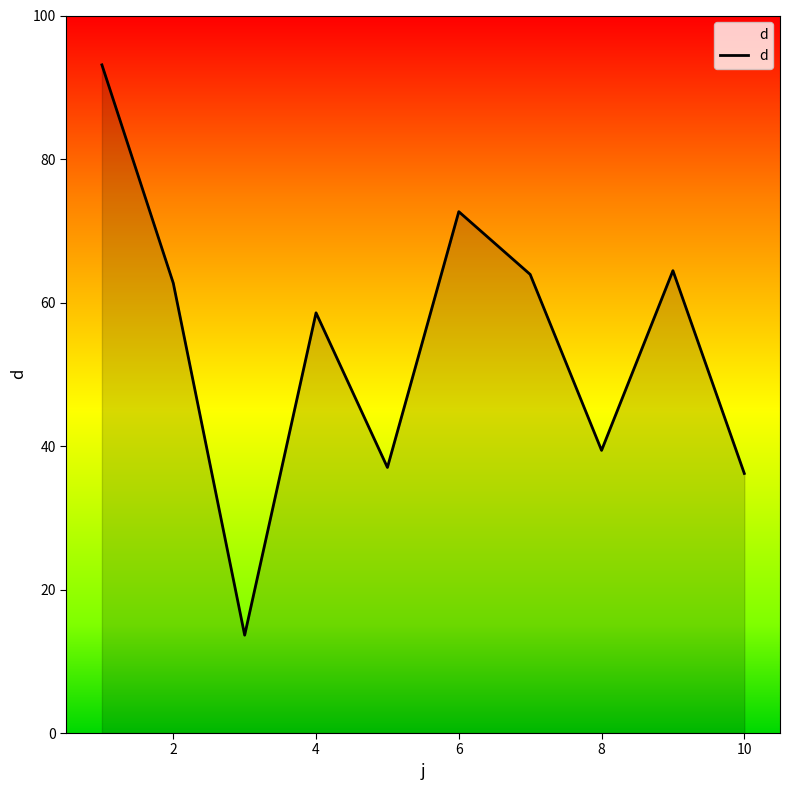

What is the difference between the maximum and minimum values?

79.5